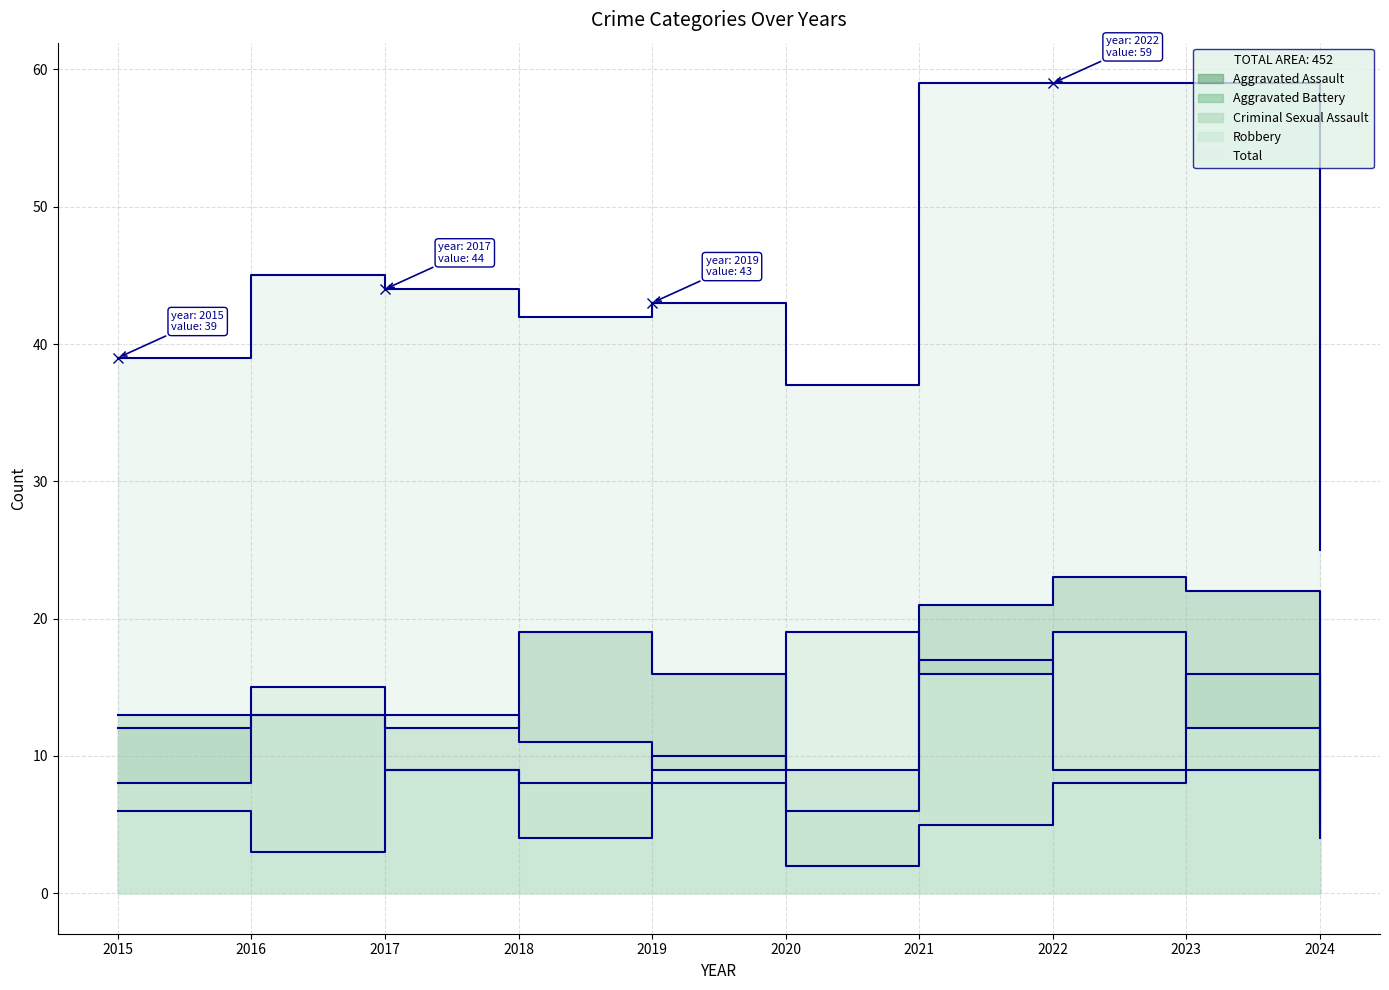

What is the highest value of the Aggravated Assault series?

23